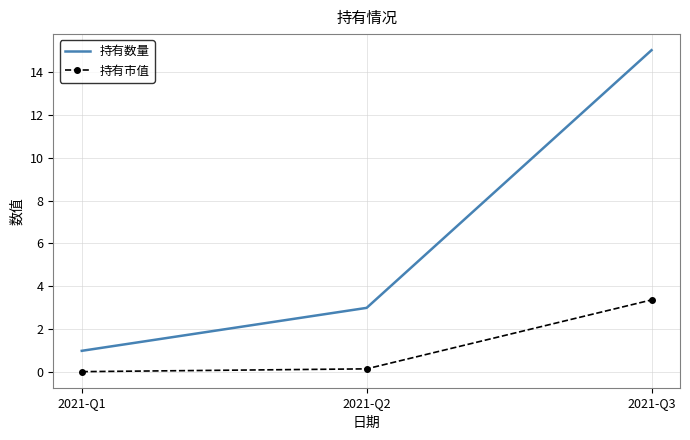

Which series changed the most between 2021-Q1 and 2021-Q3?

持有数量